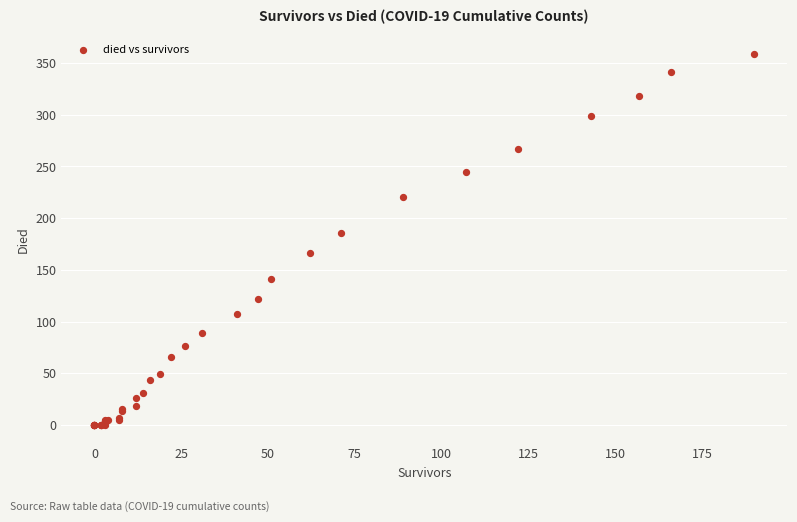

What Y value in the scatter plot is closest to 179?

186